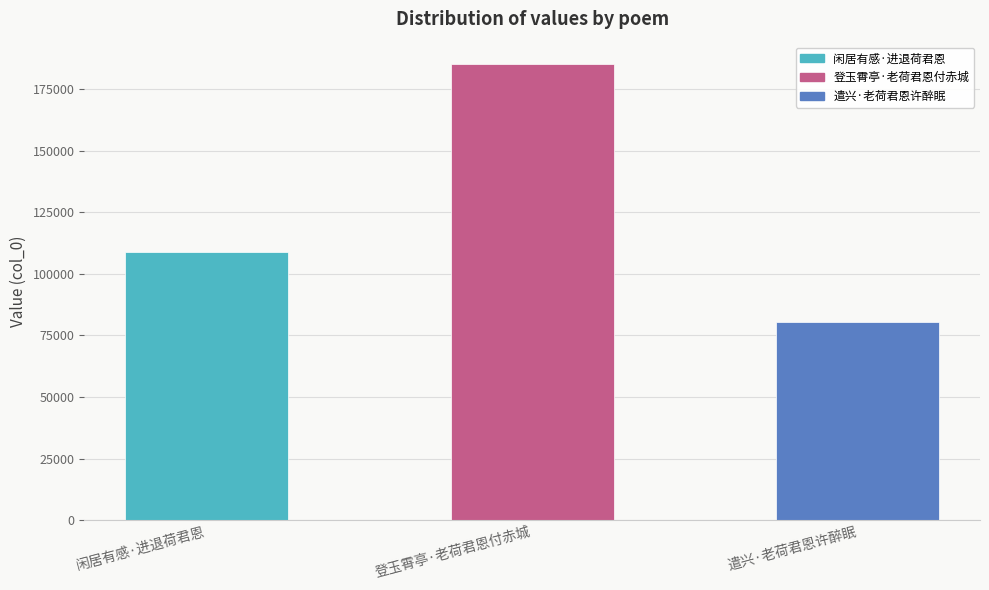

Reading right to left, transcribe all the data shown in this chart.

80535	185065	108874